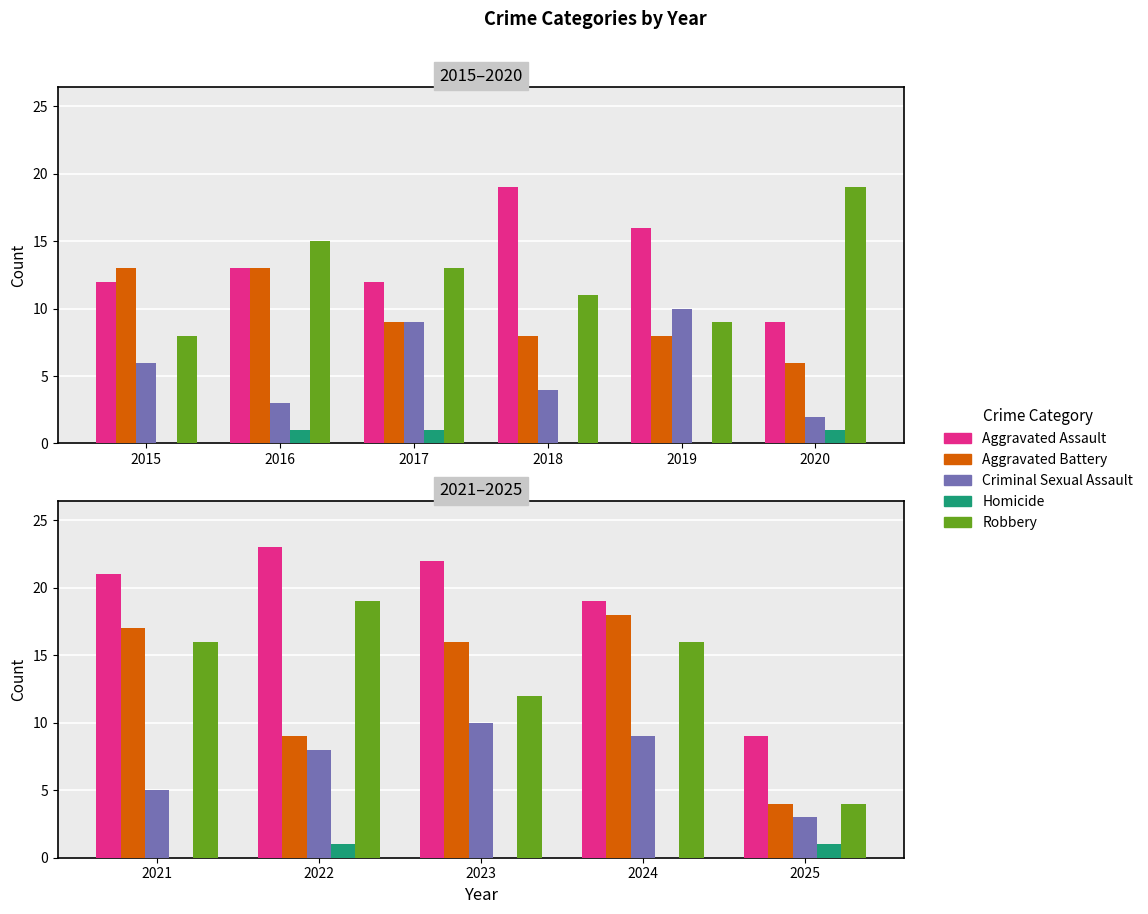

Which series has the largest range (max minus min)?

Robbery